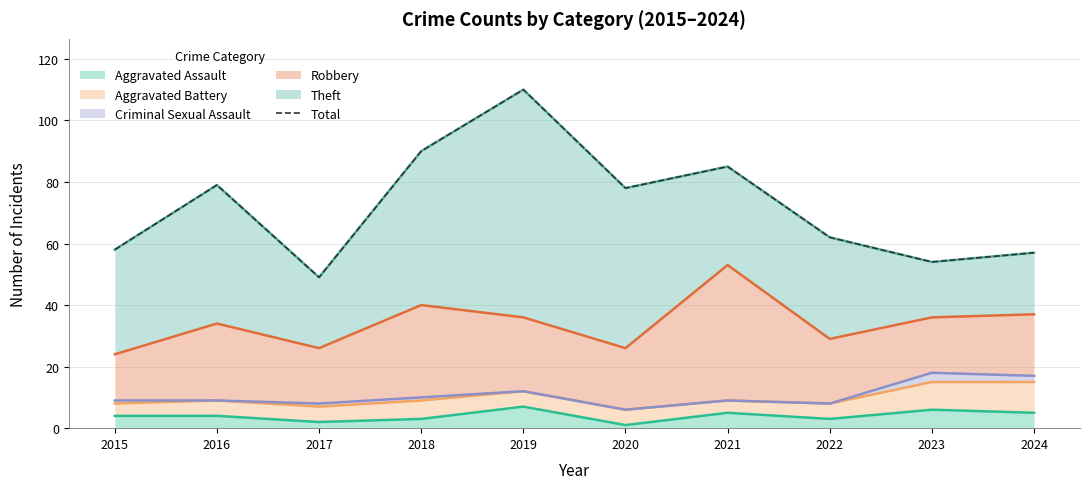

Does the chart display data point markers on the line(s)?

No